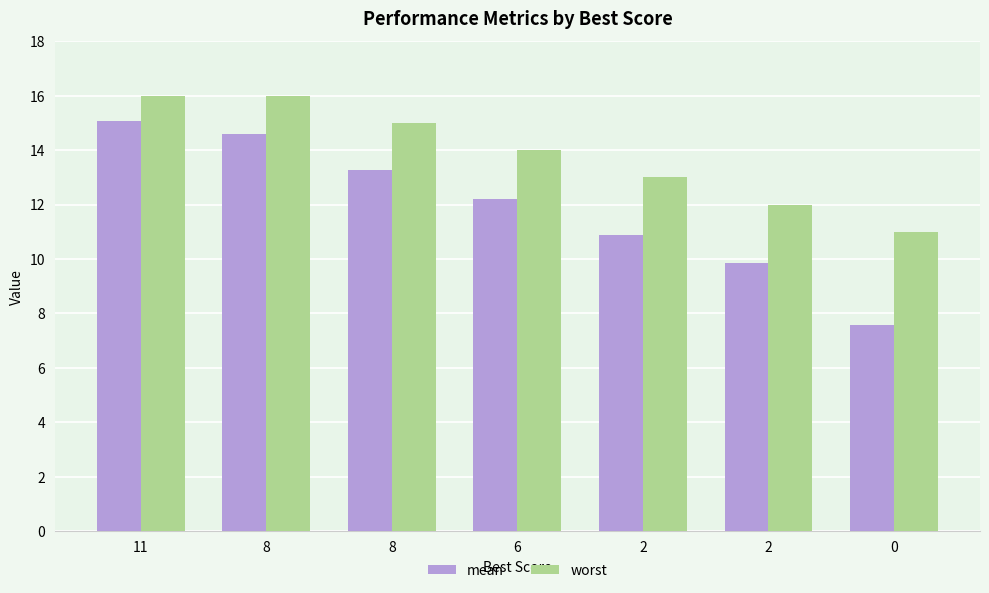

Between 11 and 2, which is larger?

11